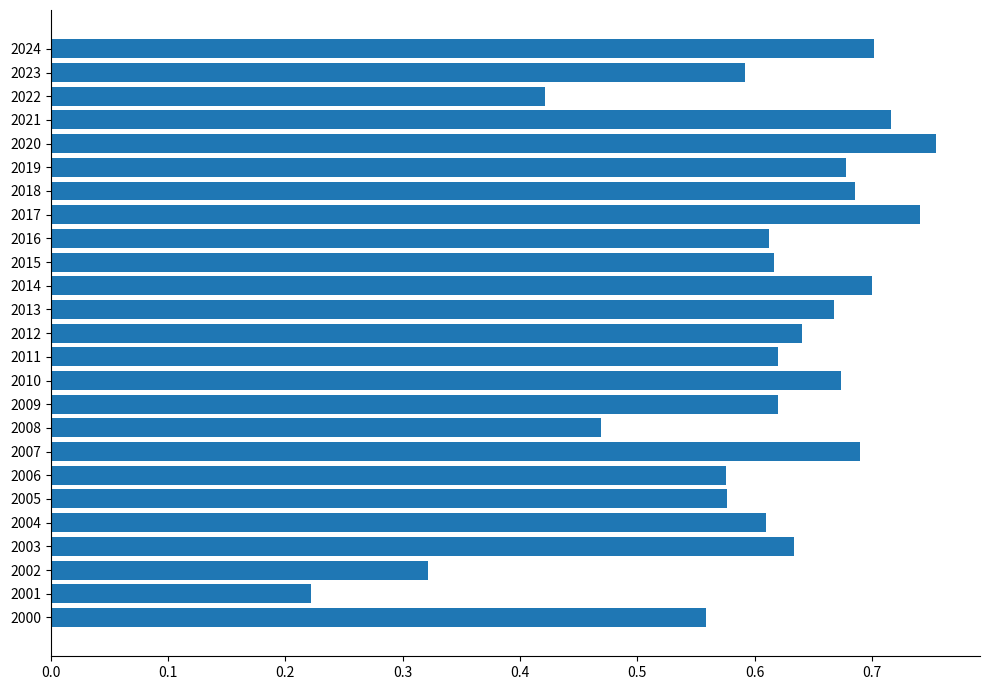

Count the values in the range 0 to 1.

25